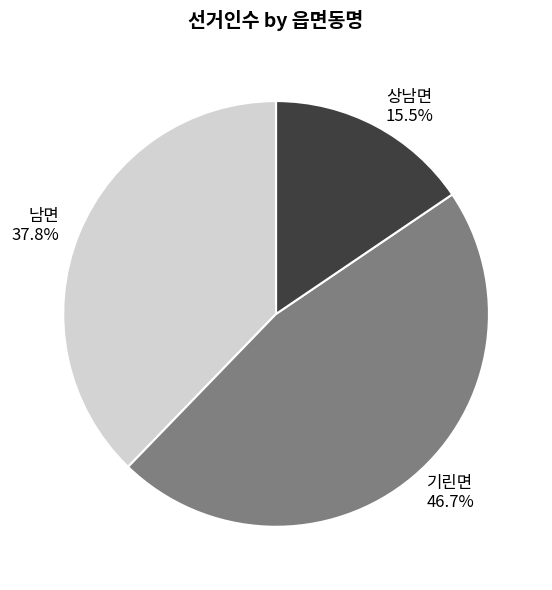

What percentage is the 기린면 slice, to the nearest percent?

47%